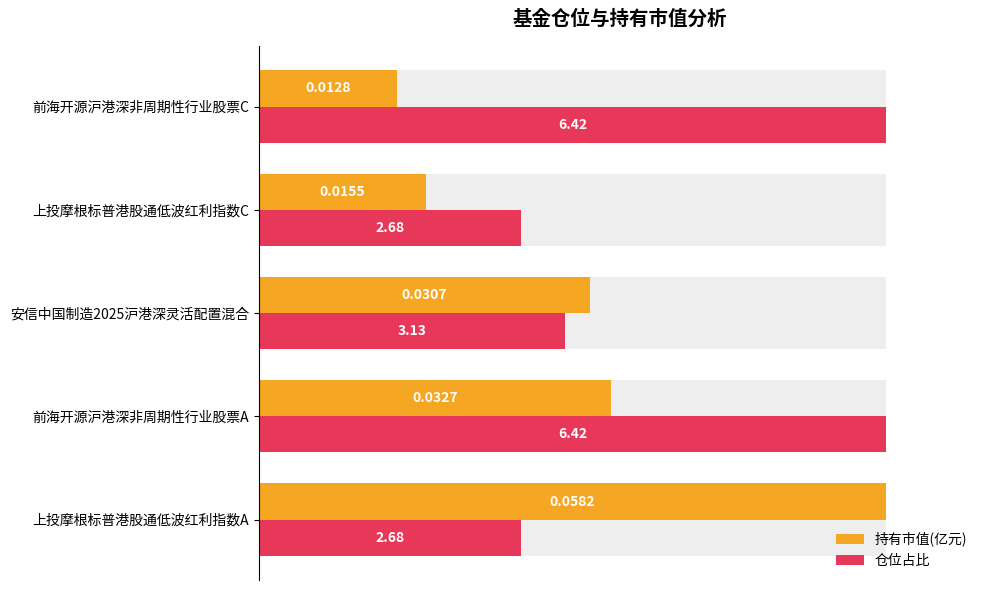

What are all the series names shown in the legend?

持有市值(亿元), 仓位占比